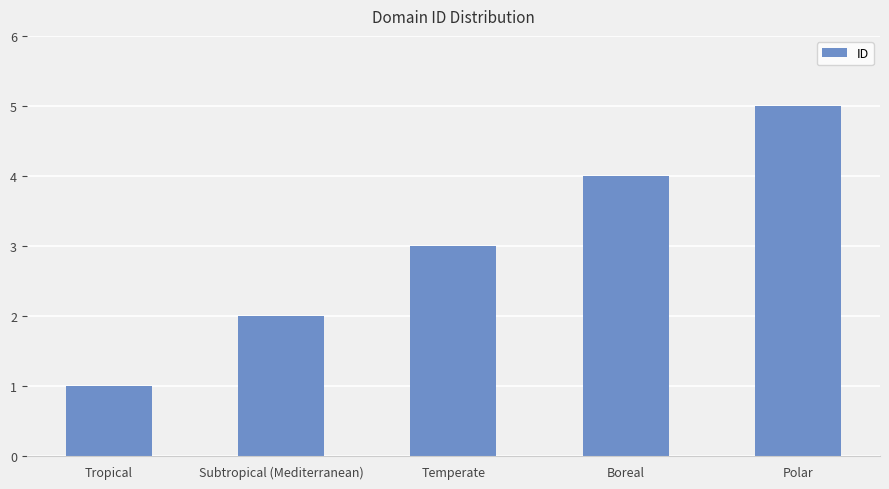

What is the change in value from Subtropical (Mediterranean) to Boreal?

+2